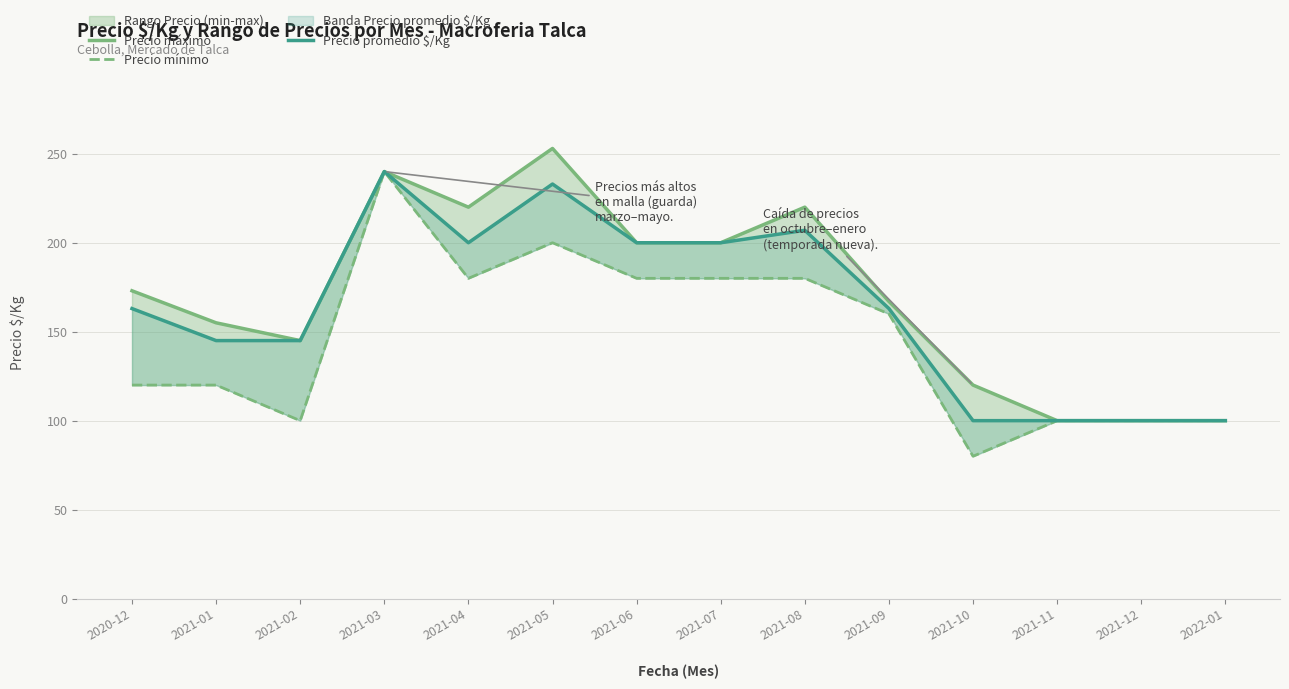

At which category does Precio máximo reach its first local peak?

2021-03